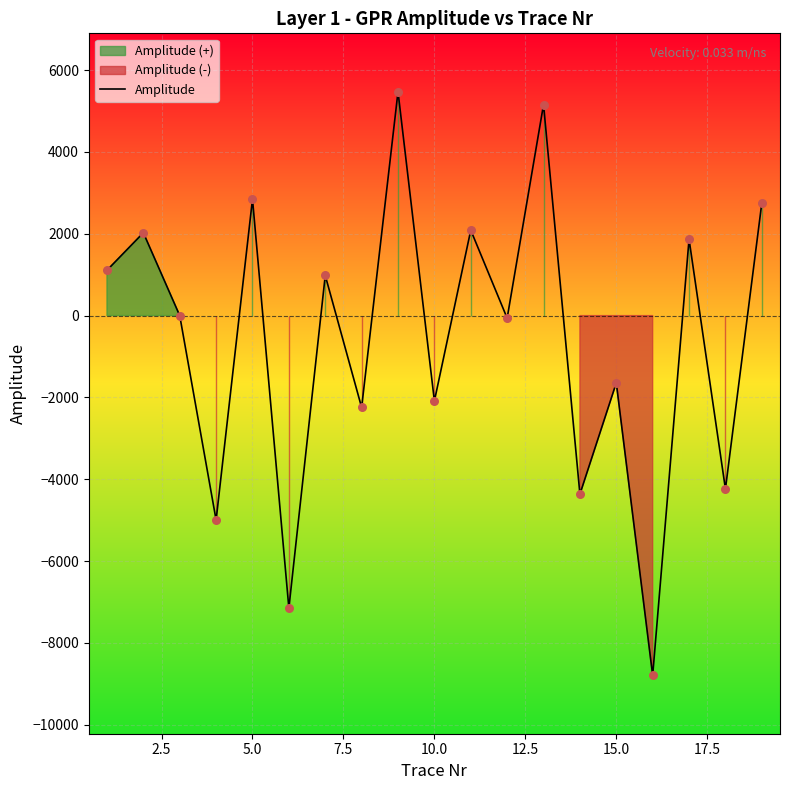

The value of Amplitude at 5.0 is 1178. True or false?

False